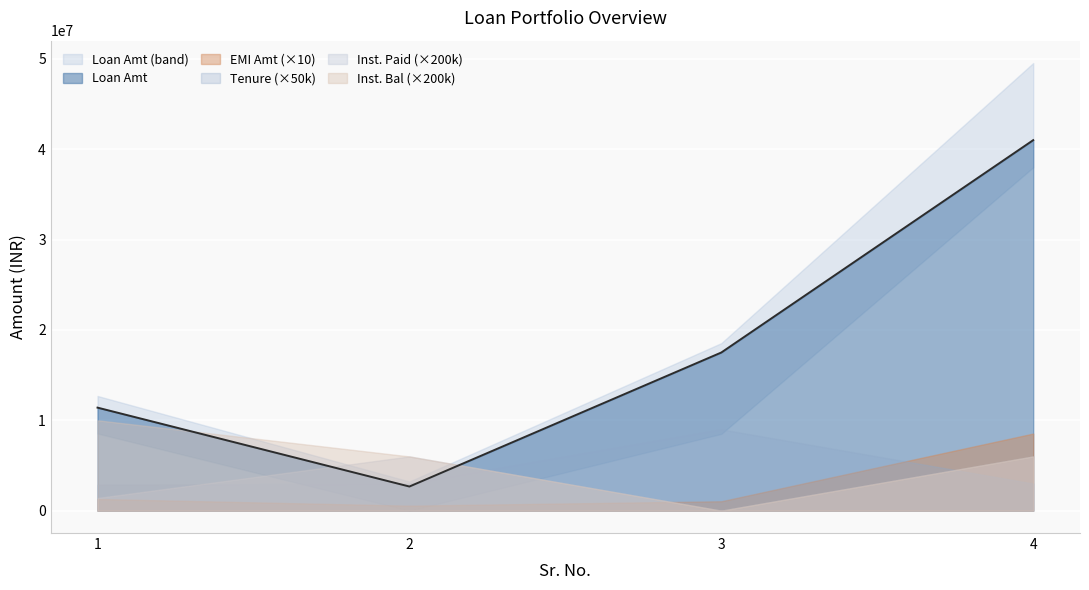

Where is Inst. Bal nearest to the value 25?

2